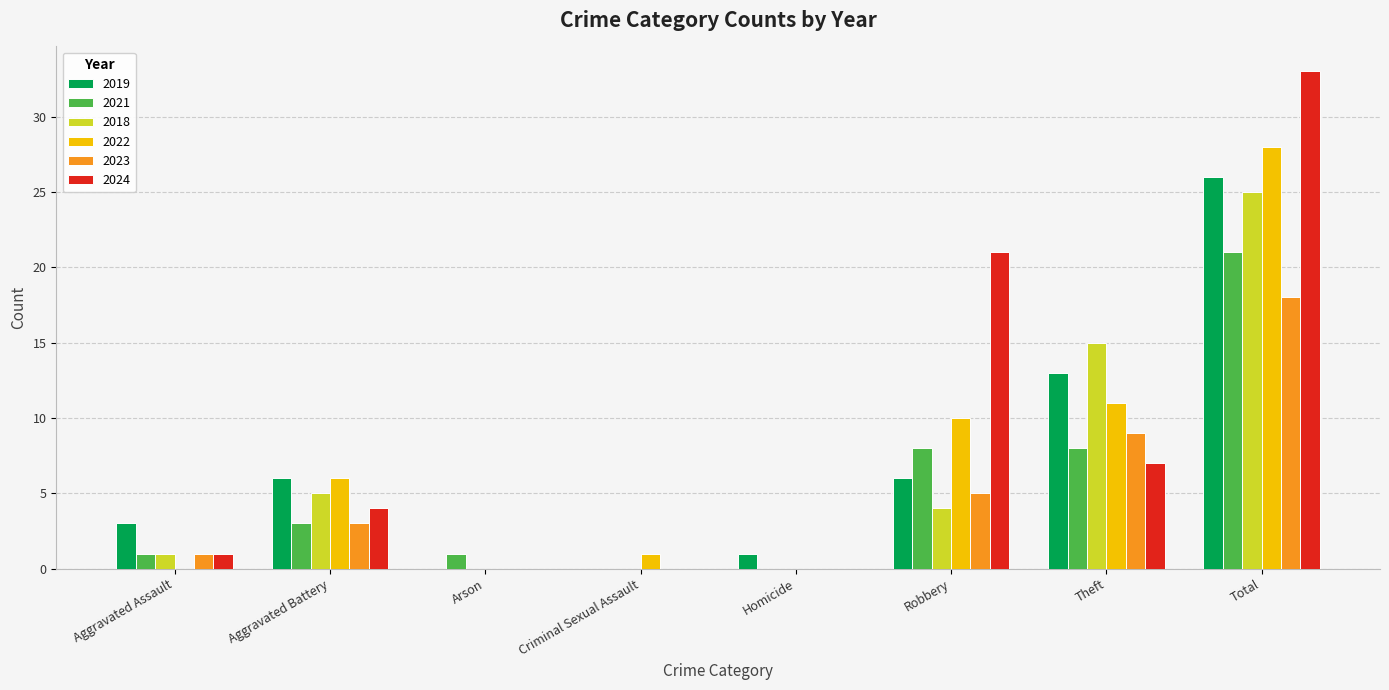

Which series changed the most between Aggravated Assault and Theft?

2018